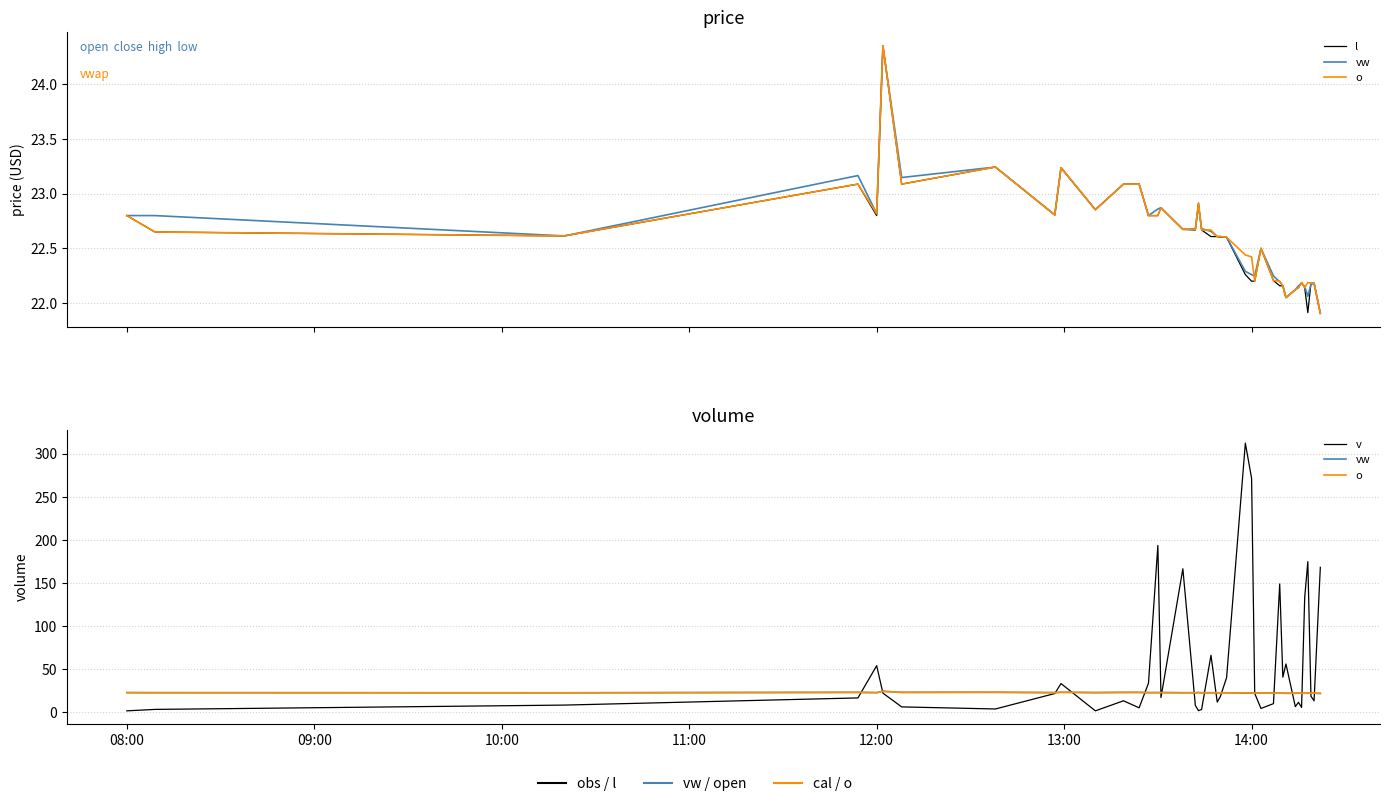

Which label corresponds to the smallest value in the chart?

08:00